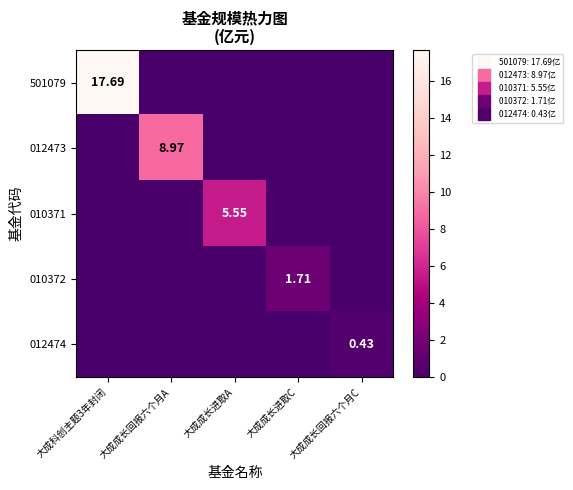

Rank the series by their maximum value, from highest to lowest.

501079, 012473, 010371, 010372, 012474